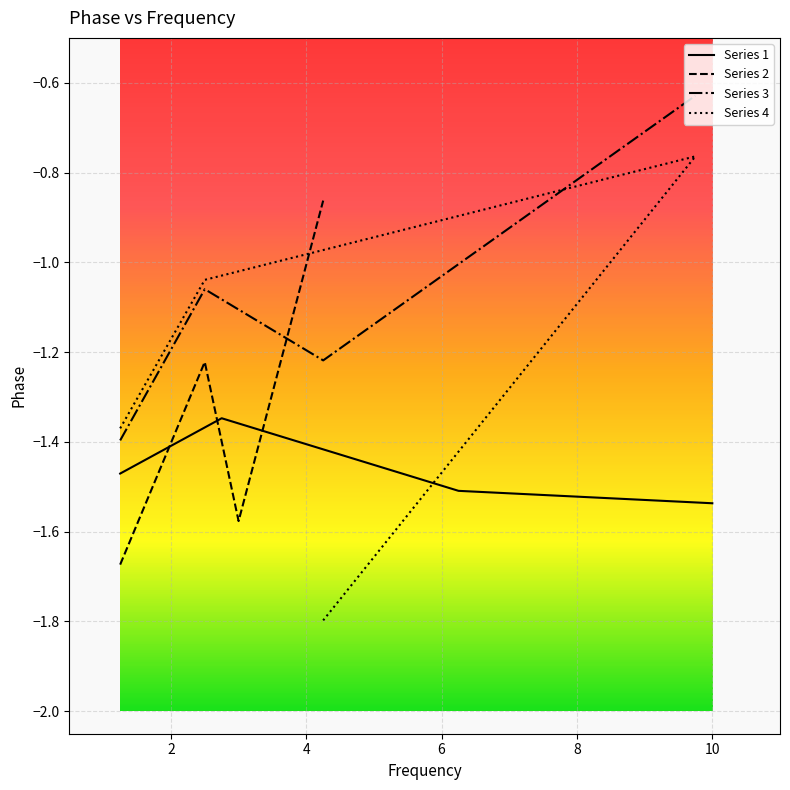

What is the minimum value for Series 3?

-1.4